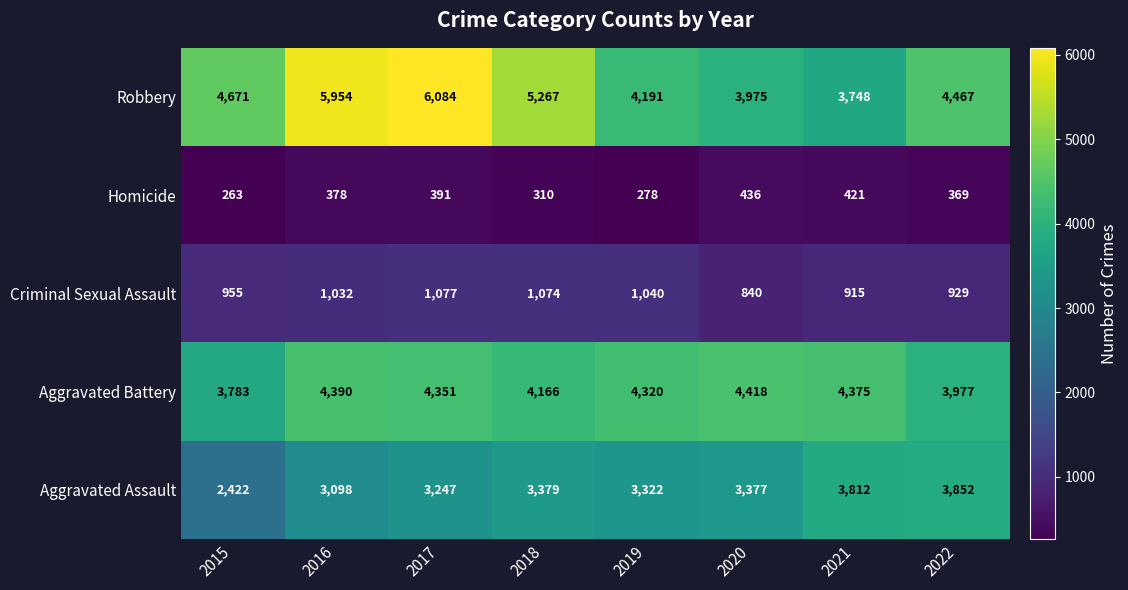

Where is Robbery nearest to the value 4916?

2015